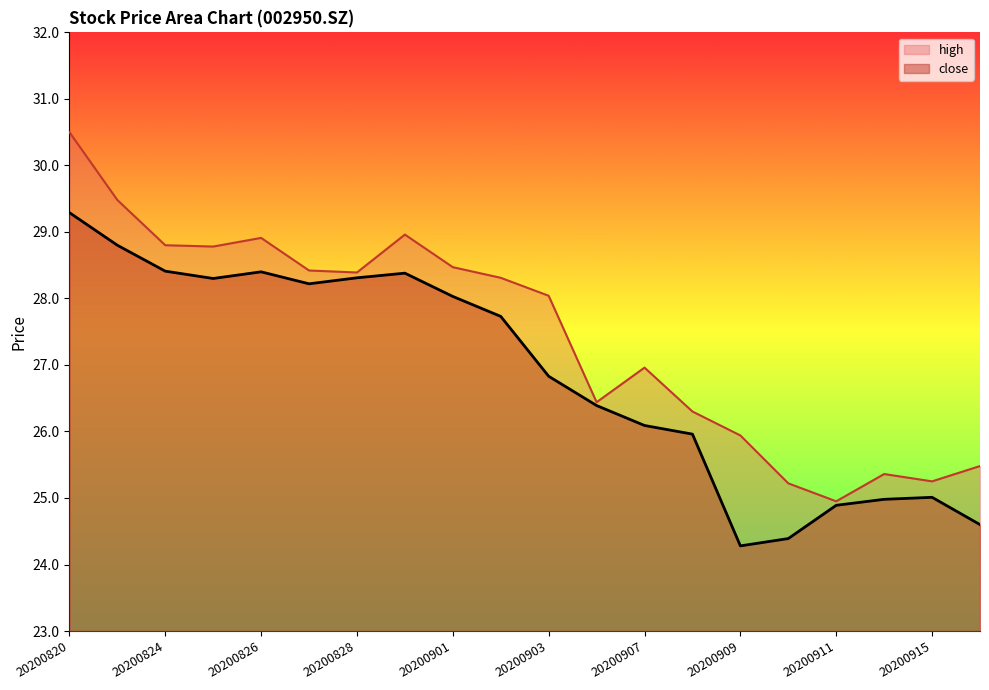

What value does the data have at 20200828?

28.3